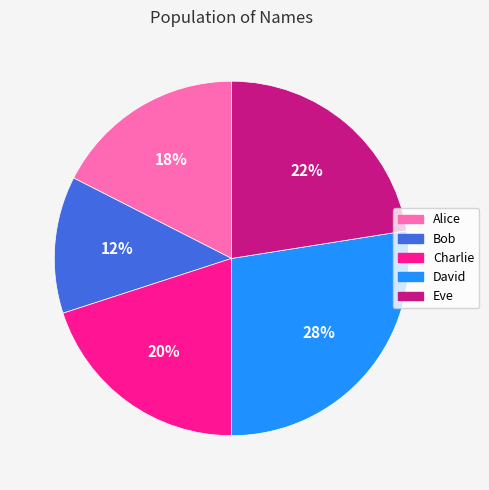

Which slice is the largest?

David